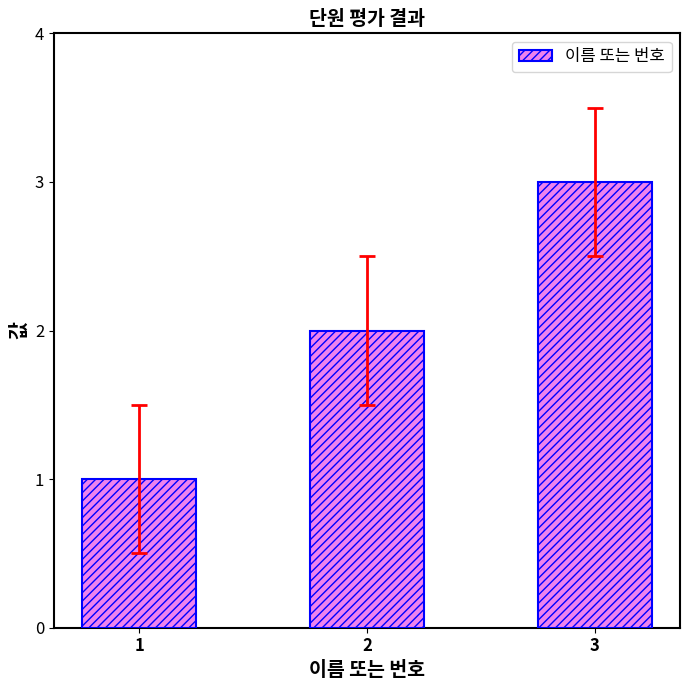

What is the difference between the maximum and minimum values?

2